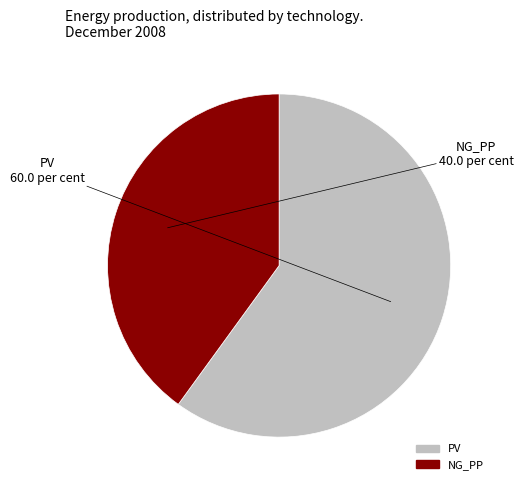

Rank the categories by value from highest to lowest.

PV, NG_PP